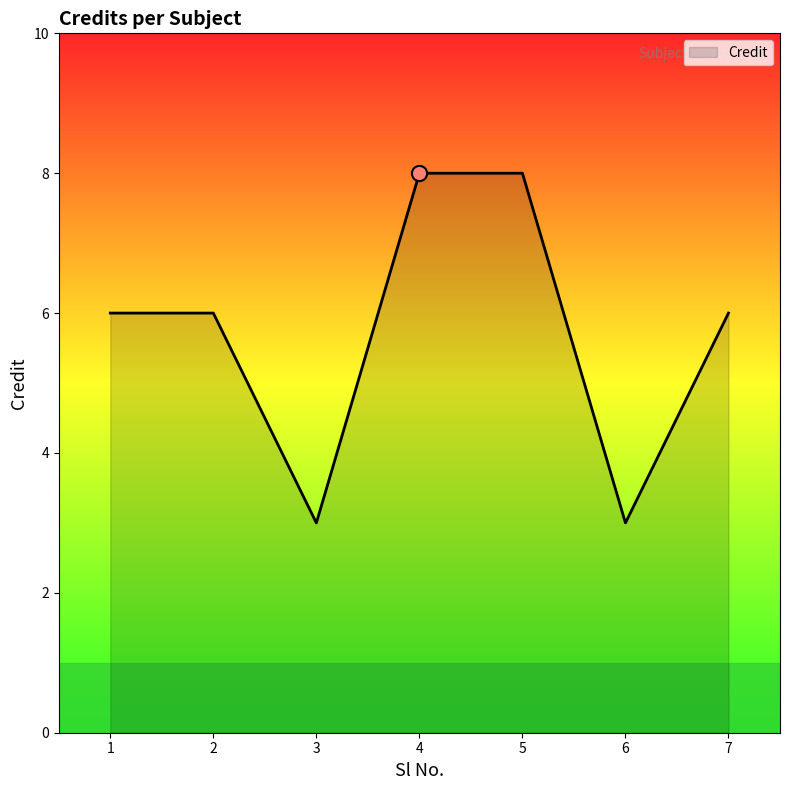

What is the change in value from 3 to 5?

+5